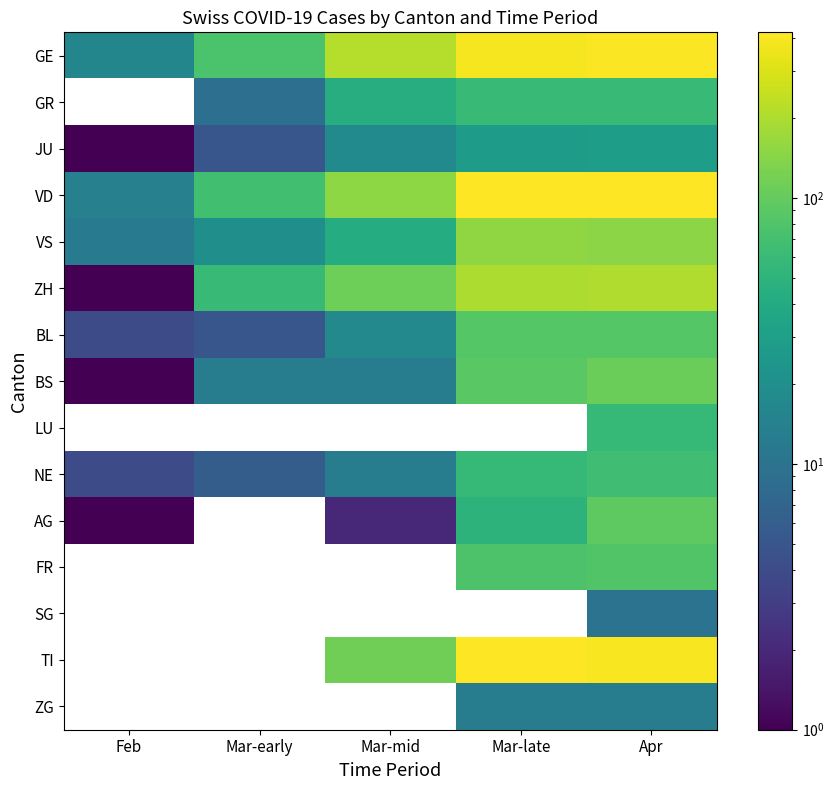

What is the sum of the GR values at Mar-mid and Mar-early?

52.0